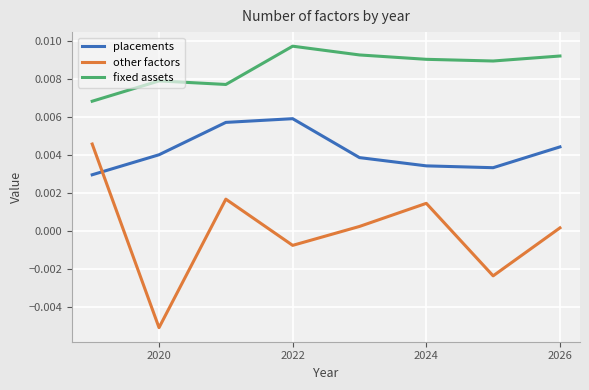

List the series in order of their overall mean, highest first.

fixed assets, placements, other factors